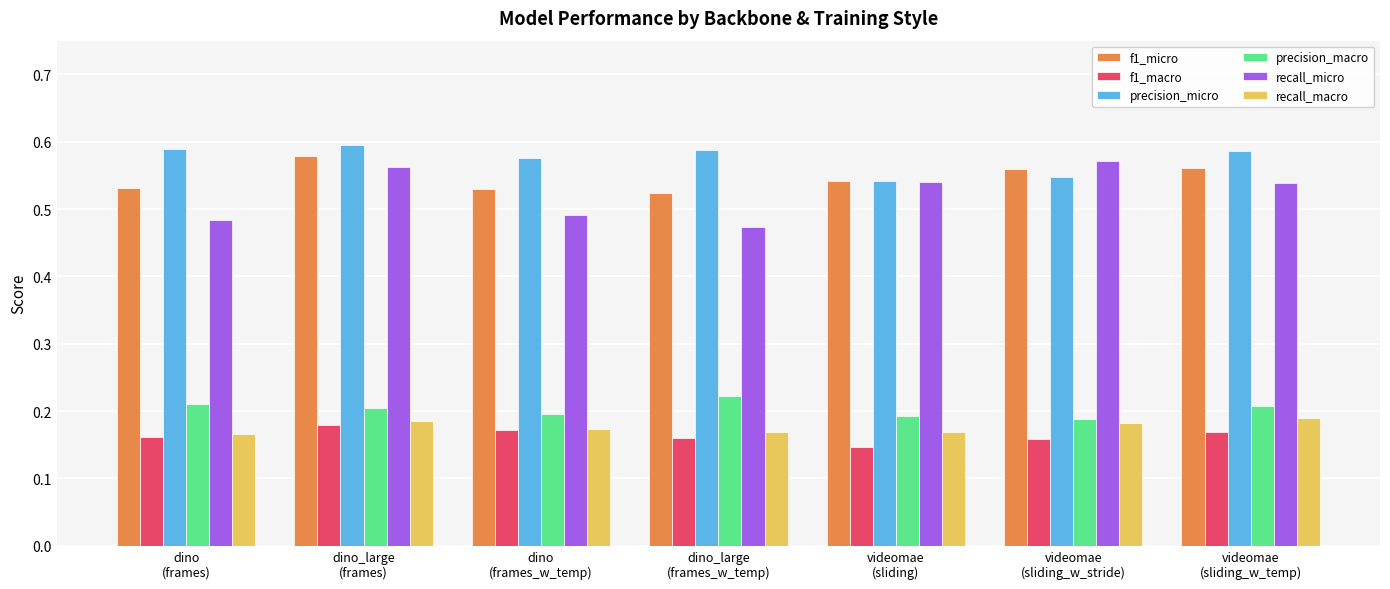

Which series has the largest range (max minus min)?

recall_micro